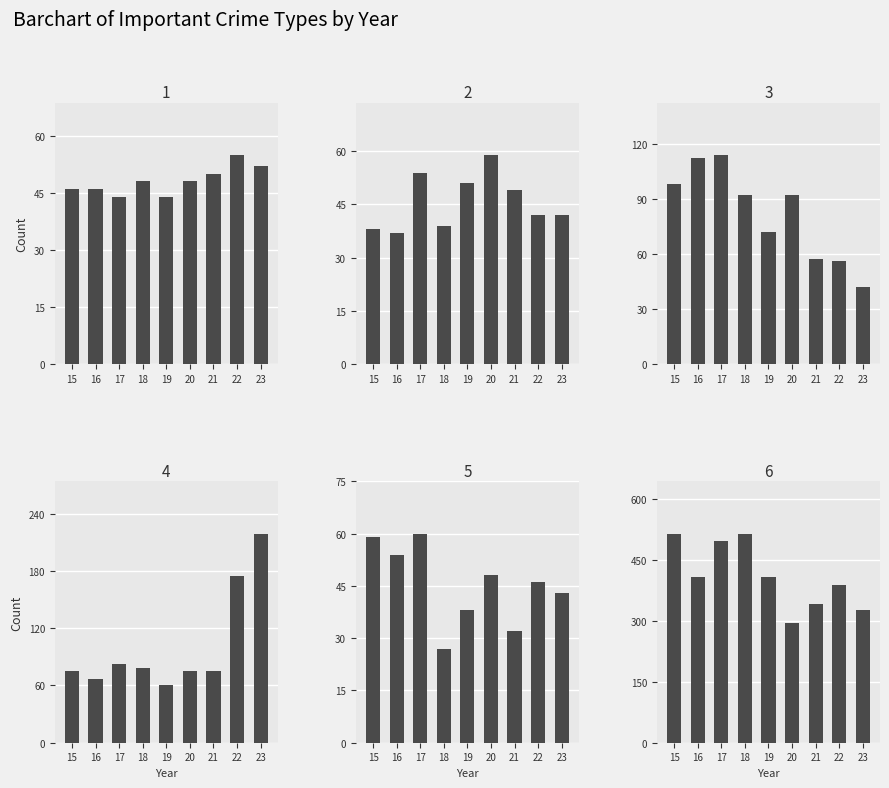

What is the approximate value of Theft at 16?

409